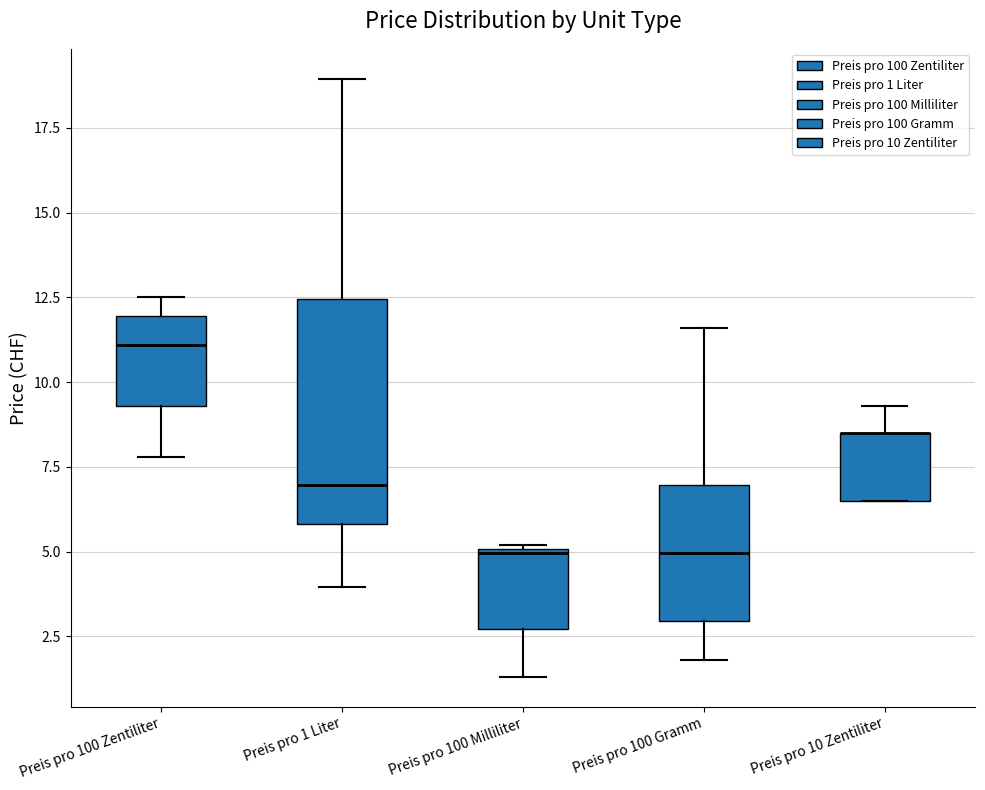

Reading left to right, transcribe this box plot: for each box, give where its median line is, the range the box spans, and where its two whiskers end, as read against the y-axis. The values are not printed on the chart, so give them approximately, as read against the axis.

Preis pro 100 Zentiliter: median 11.0, box 9.5 to 12.0, whiskers 8.0 to 12.5
Preis pro 1 Liter: median 7.0, box 6.0 to 12.5, whiskers 4.0 to 19.0
Preis pro 100 Milliliter: median 5.0, box 2.5 to 5.0, whiskers 1.5 to 5.0
Preis pro 100 Gramm: median 5.0, box 3.0 to 7.0, whiskers 2.0 to 11.5
Preis pro 10 Zentiliter: median 8.5 (drawn on the box's upper edge), box 6.5 to 8.5, whiskers 6.5 to 9.5